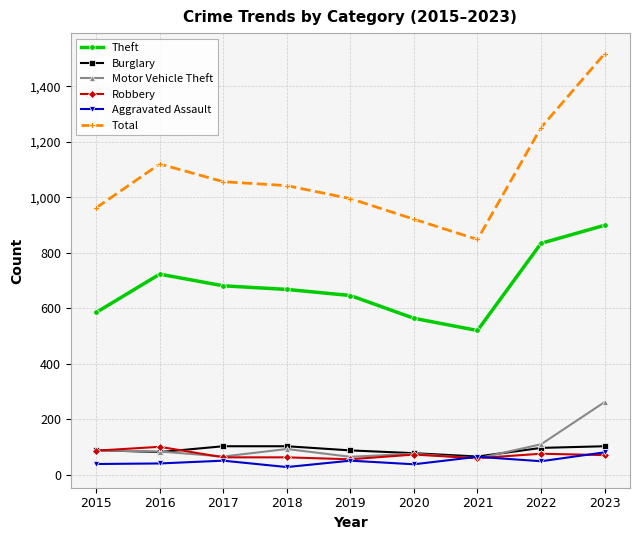

What is the lowest value of the Theft series?

520